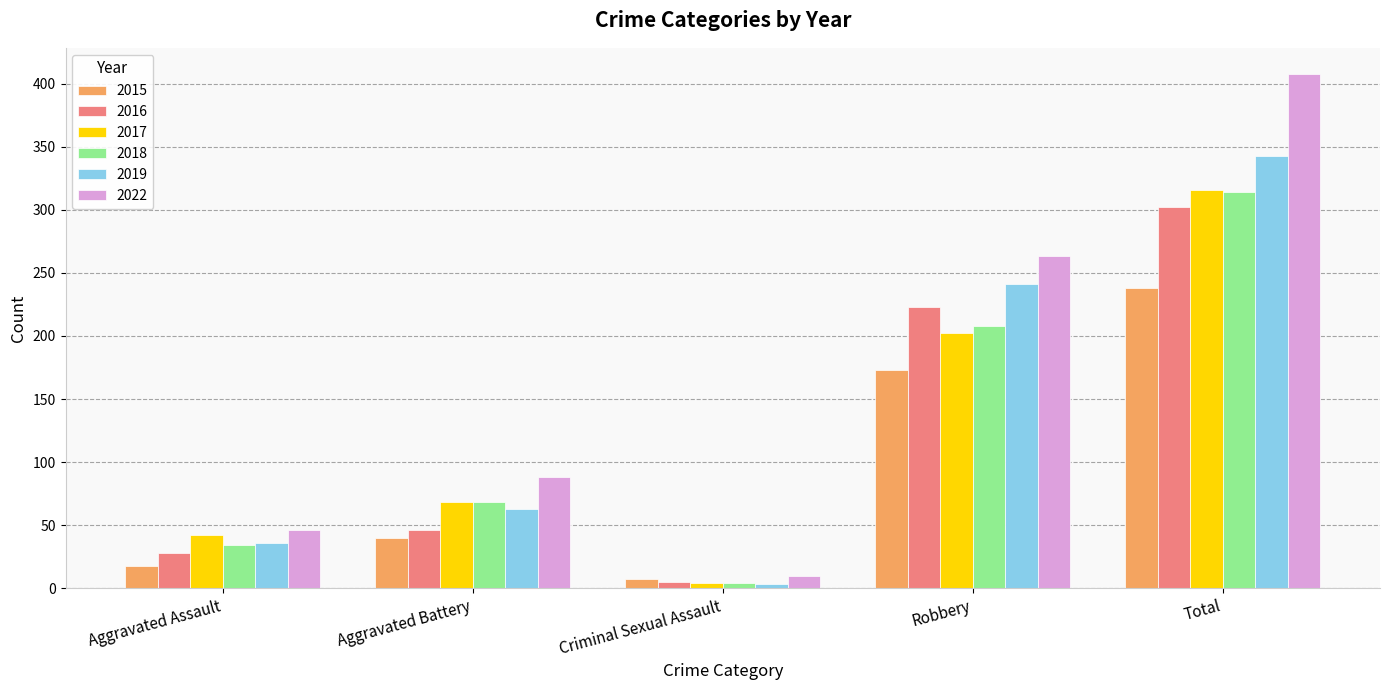

Reading right to left, transcribe all the data shown in this chart.

2015: 238	173	7	40	18
2016: 302	223	5	46	28
2017: 316	202	4	68	42
2018: 314	208	4	68	34
2019: 343	241	3	63	36
2022: 408	263	10	88	46